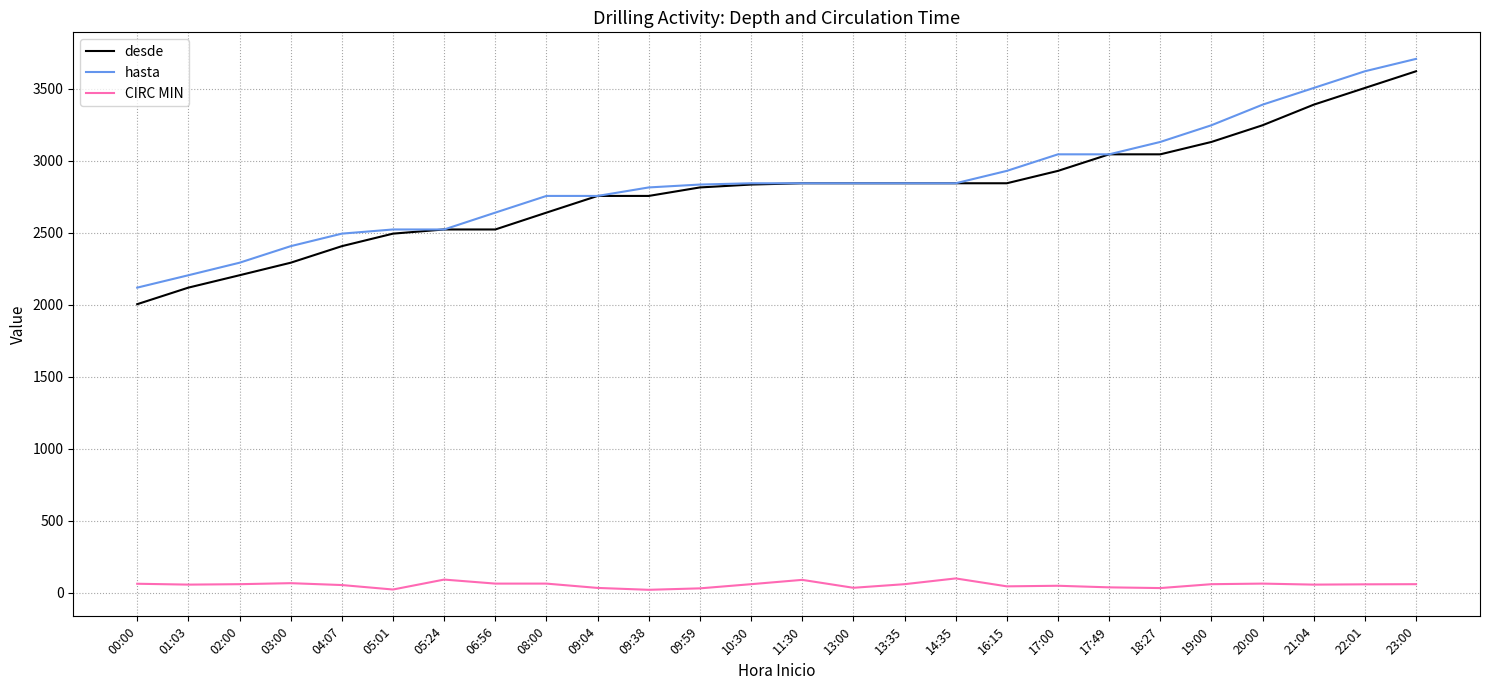

Does the chart display data point markers on the line(s)?

No